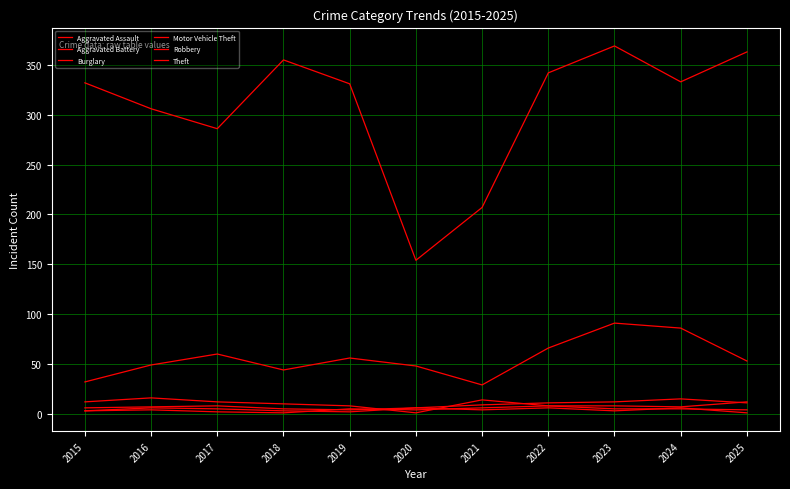

Does the chart have visible grid lines?

Yes